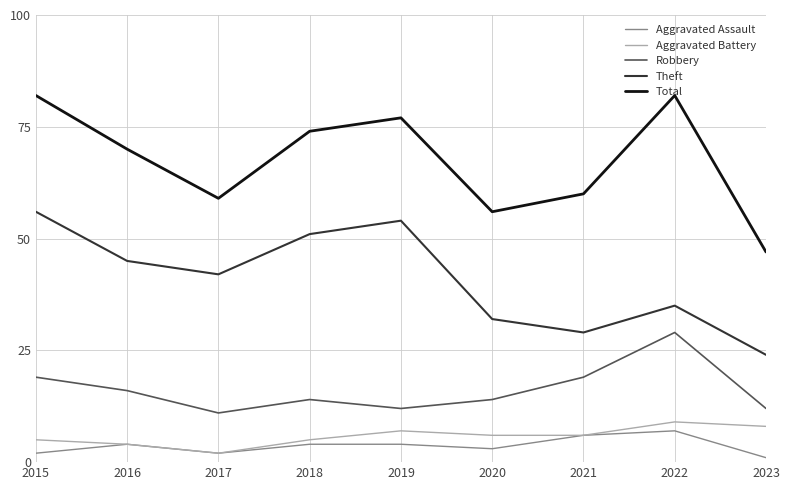

Is the value of Aggravated Assault at 2015 greater than the value of Total at 2016?

No